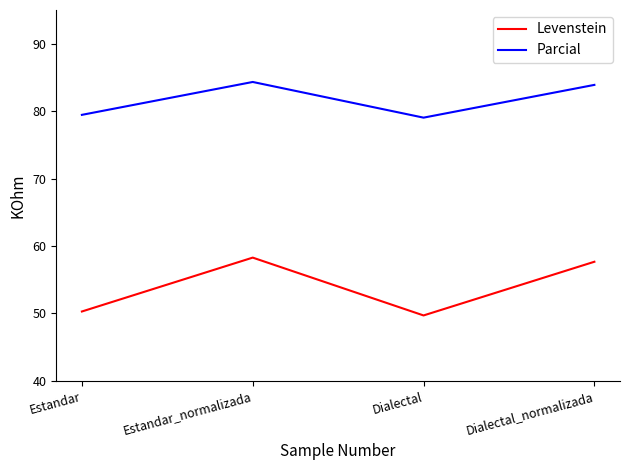

Does the chart have visible grid lines?

No